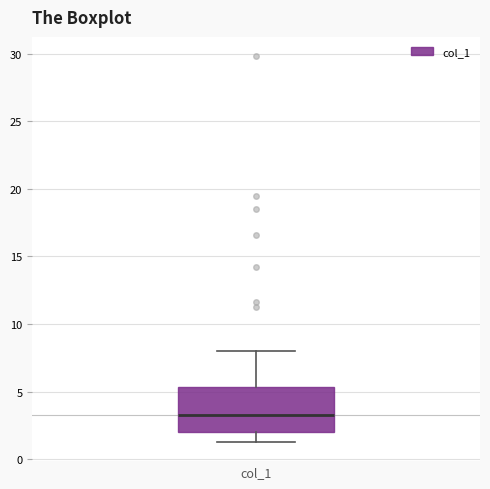

Where is the upper edge of the box for col_1 on the y-axis? The values are not printed on the chart, so give them approximately, as read against the axis.

5.5